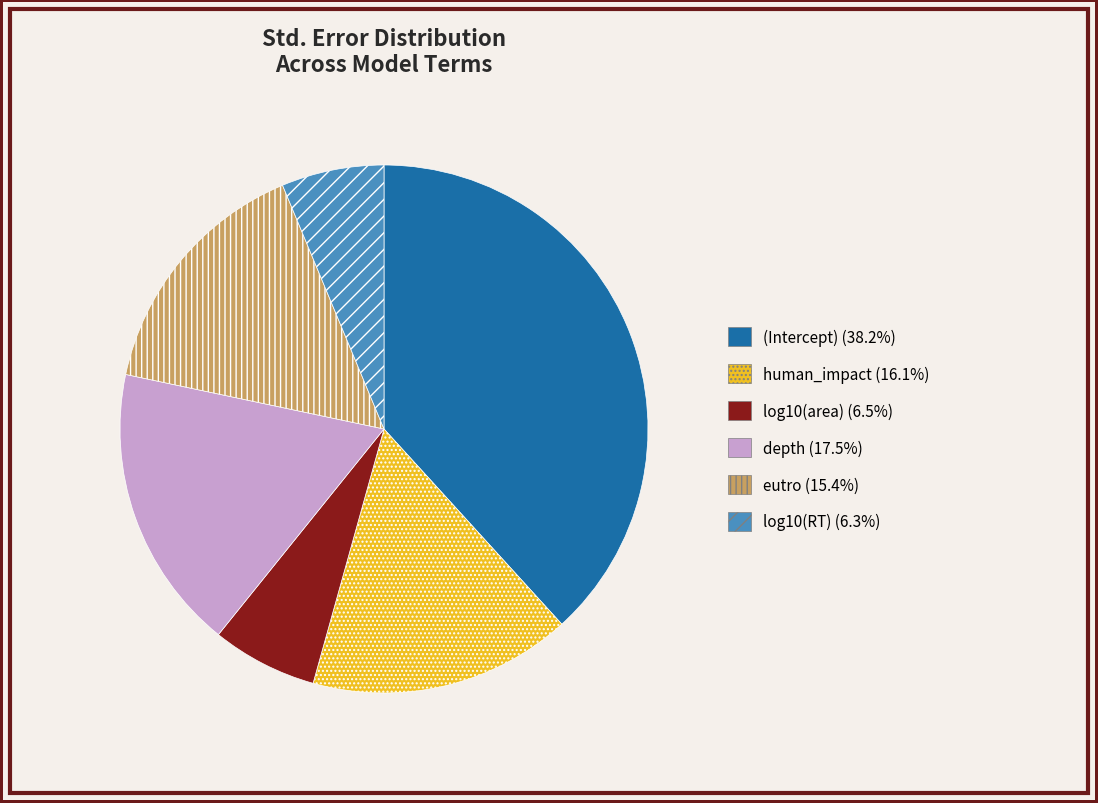

Is there any slice that represents more than half of the pie?

No